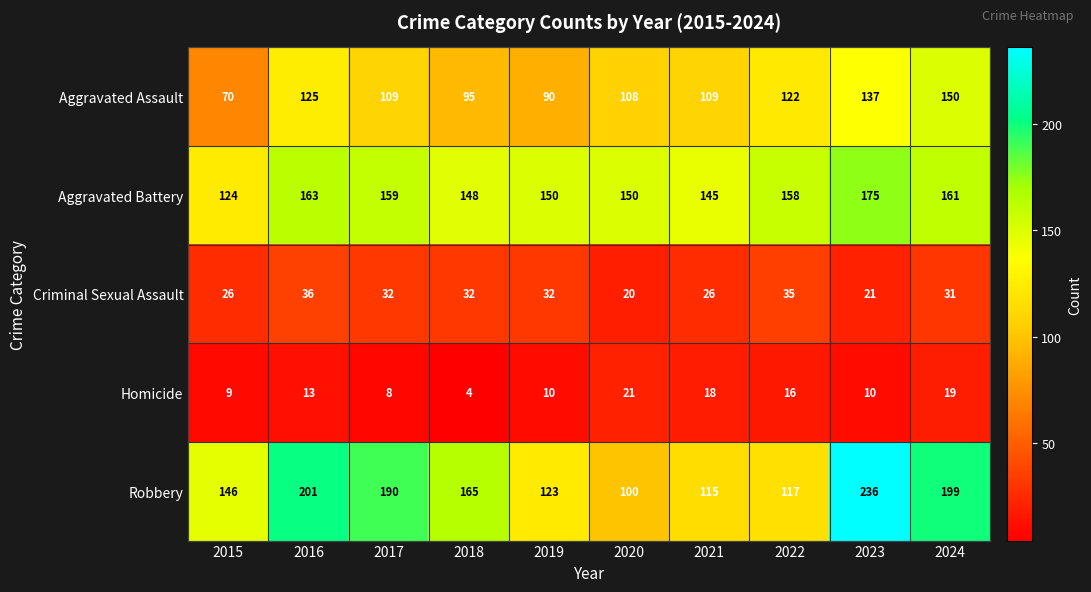

Is it true that Homicide equals 9 at 2015?

True